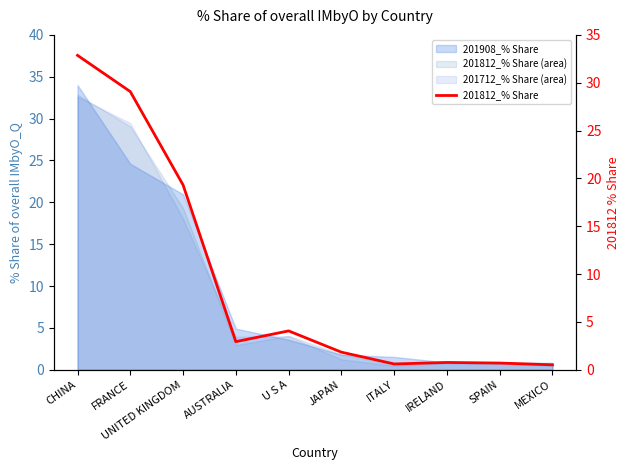

Rank the categories by value from highest to lowest.

CHINA, FRANCE, UNITED KINGDOM, U S A, AUSTRALIA, JAPAN, IRELAND, SPAIN, ITALY, MEXICO